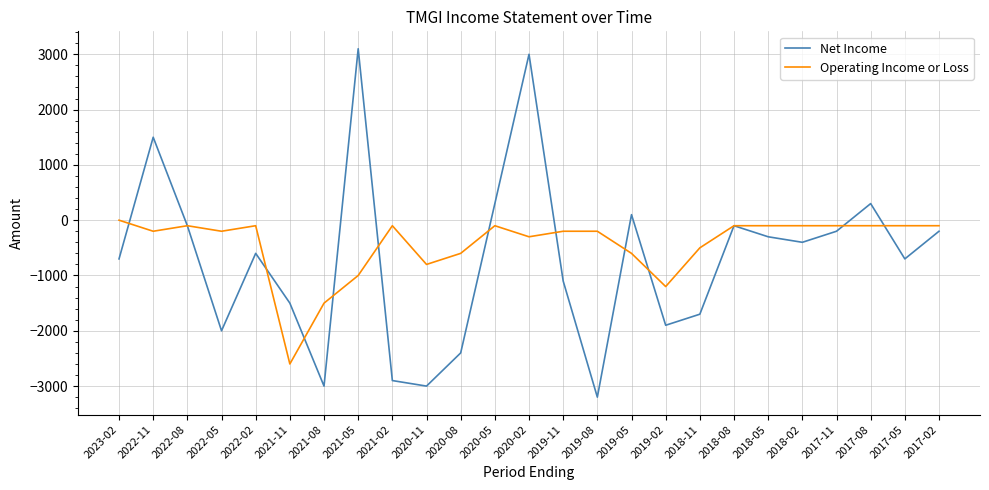

Rank the series by their maximum value, from highest to lowest.

Net Income, Operating Income or Loss